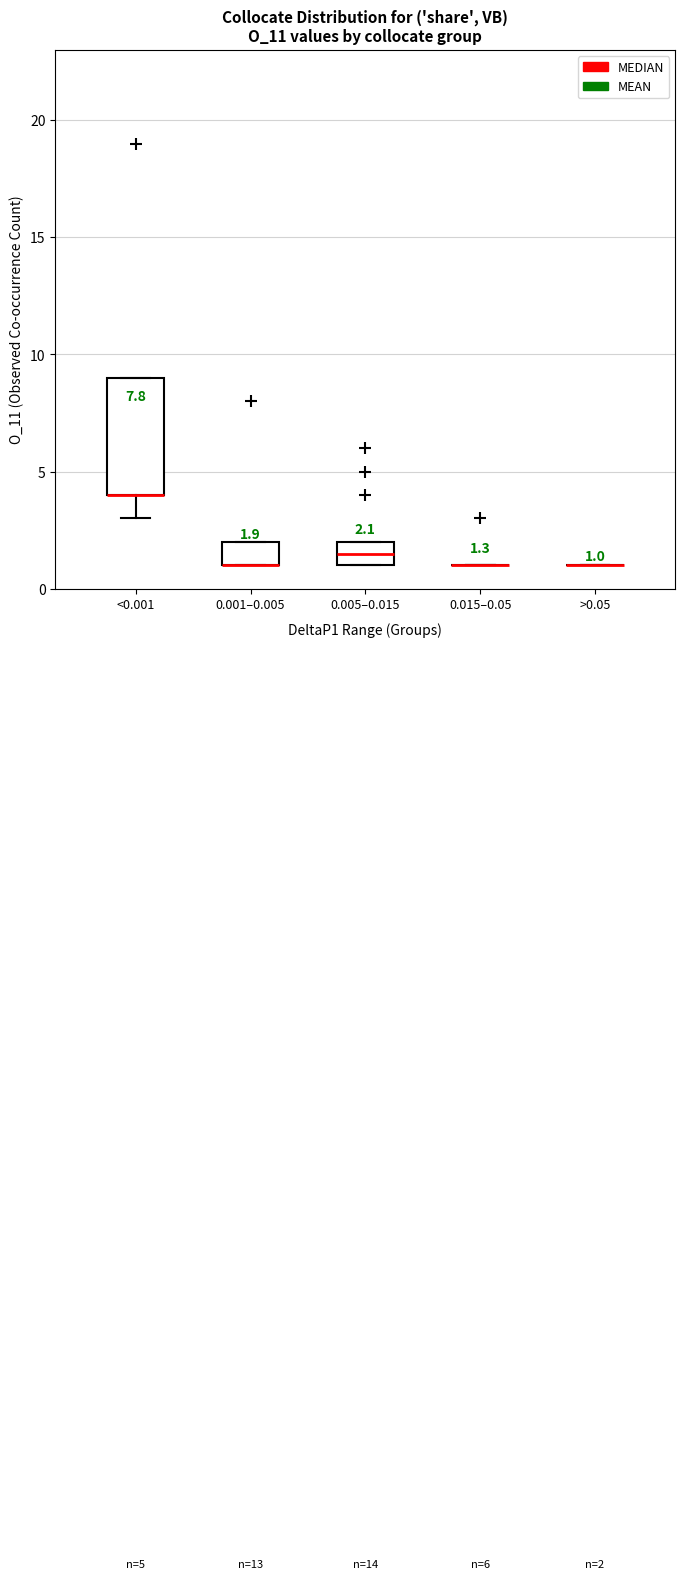

Which box is the tallest, from its lower edge to its upper edge?

<0.001